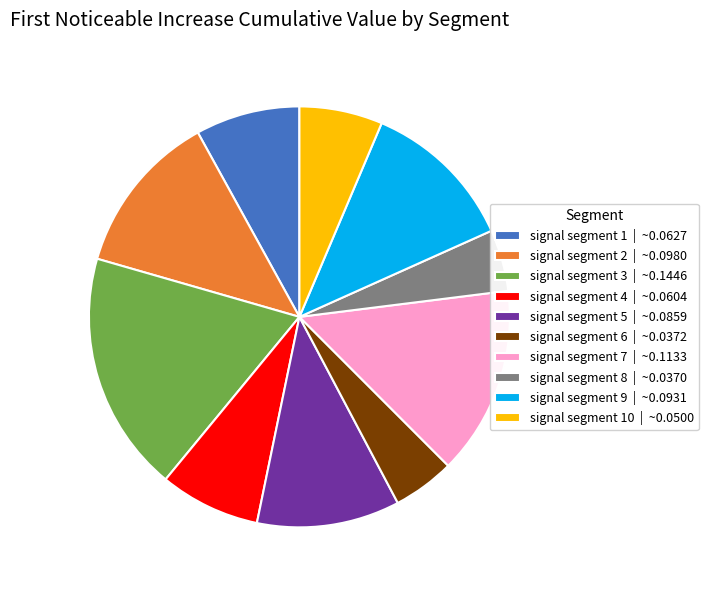

Does any single category account for the majority?

No